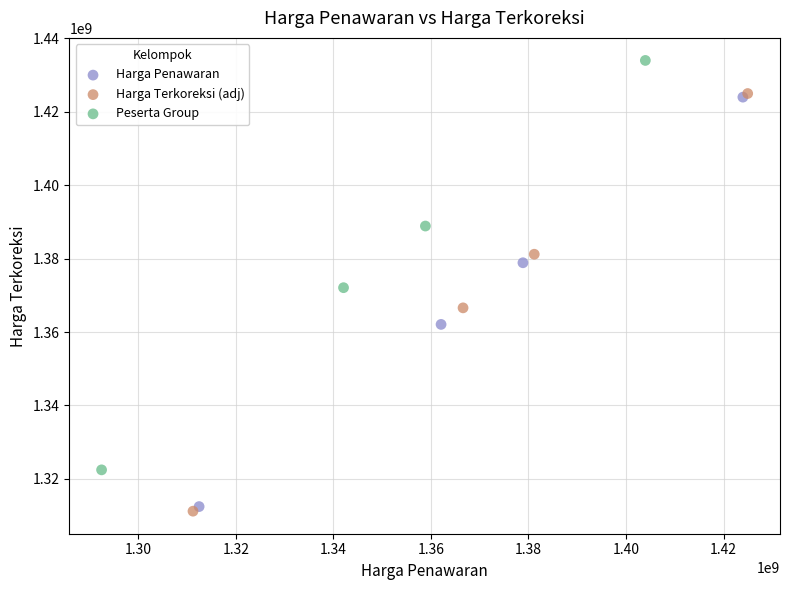

What are all the series names shown in the legend?

Harga Penawaran, Harga Terkoreksi (adj), Peserta Group